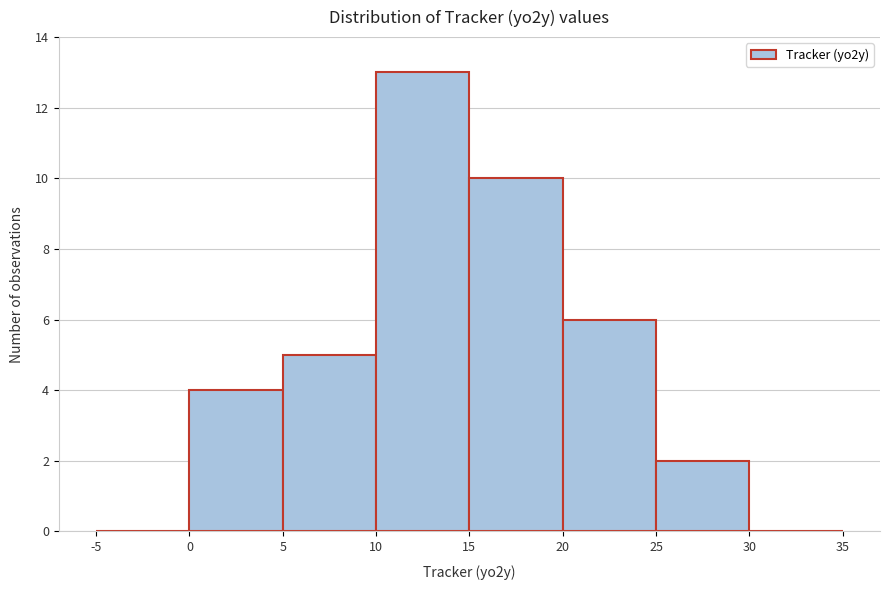

Which range on the x-axis has the tallest bar?

10 to 15